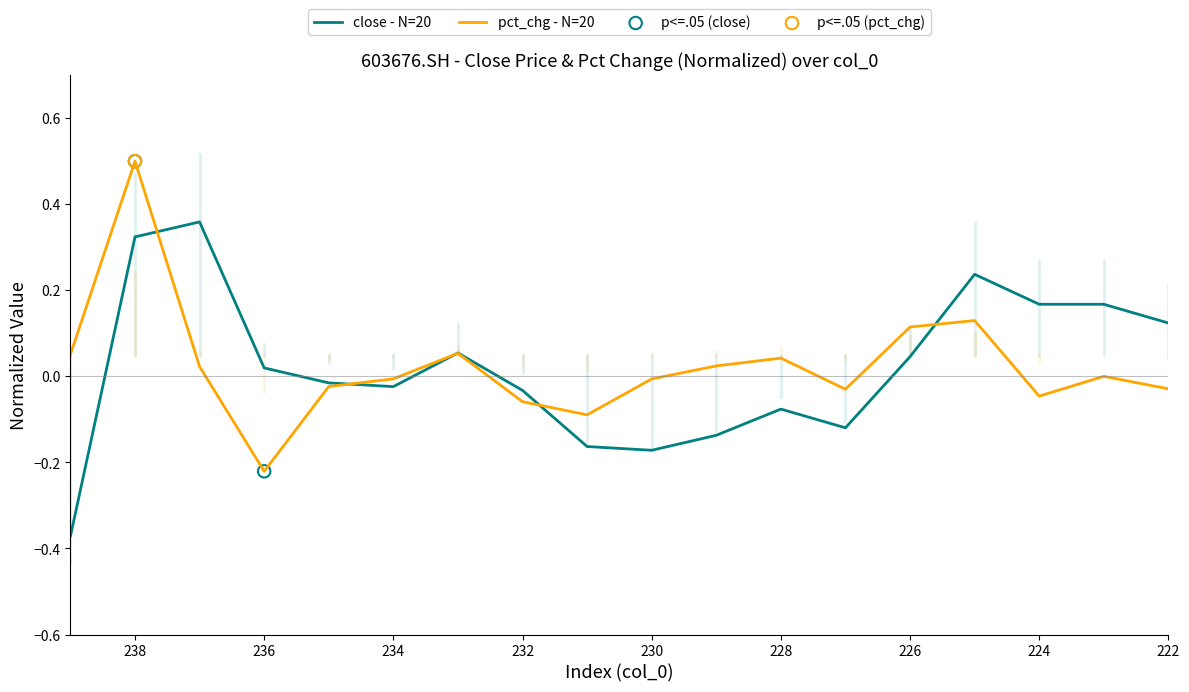

Which series contains the highest Y value?

pct_chg